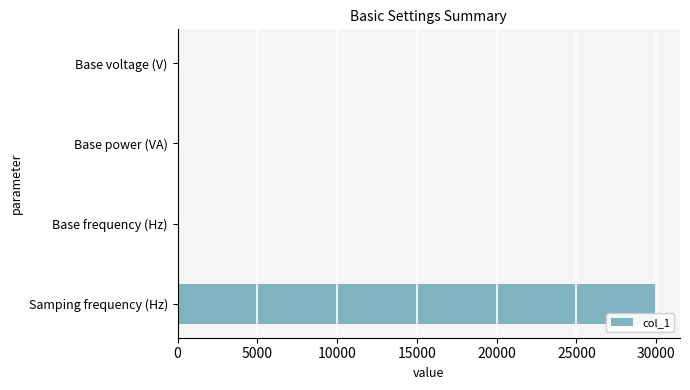

At which category does the chart reach its peak across all series?

Samping frequency (Hz)